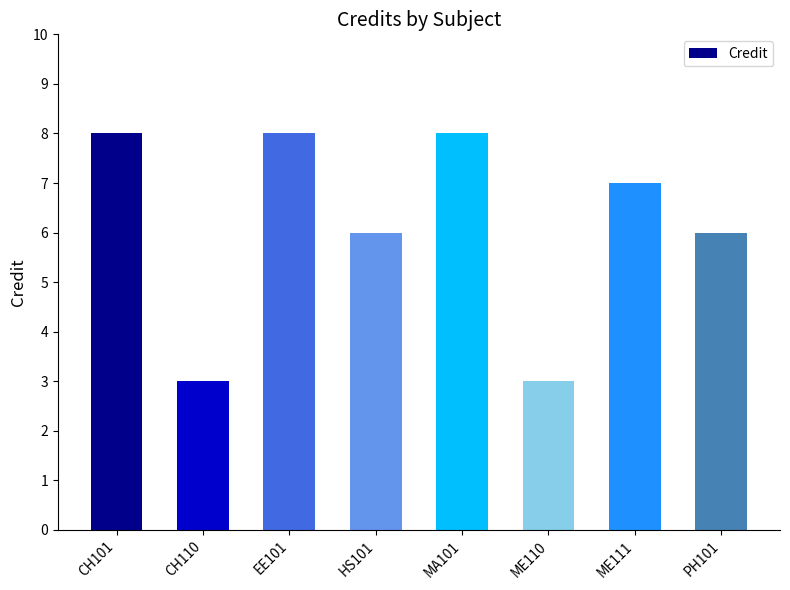

What is the minimum value shown in the chart?

3